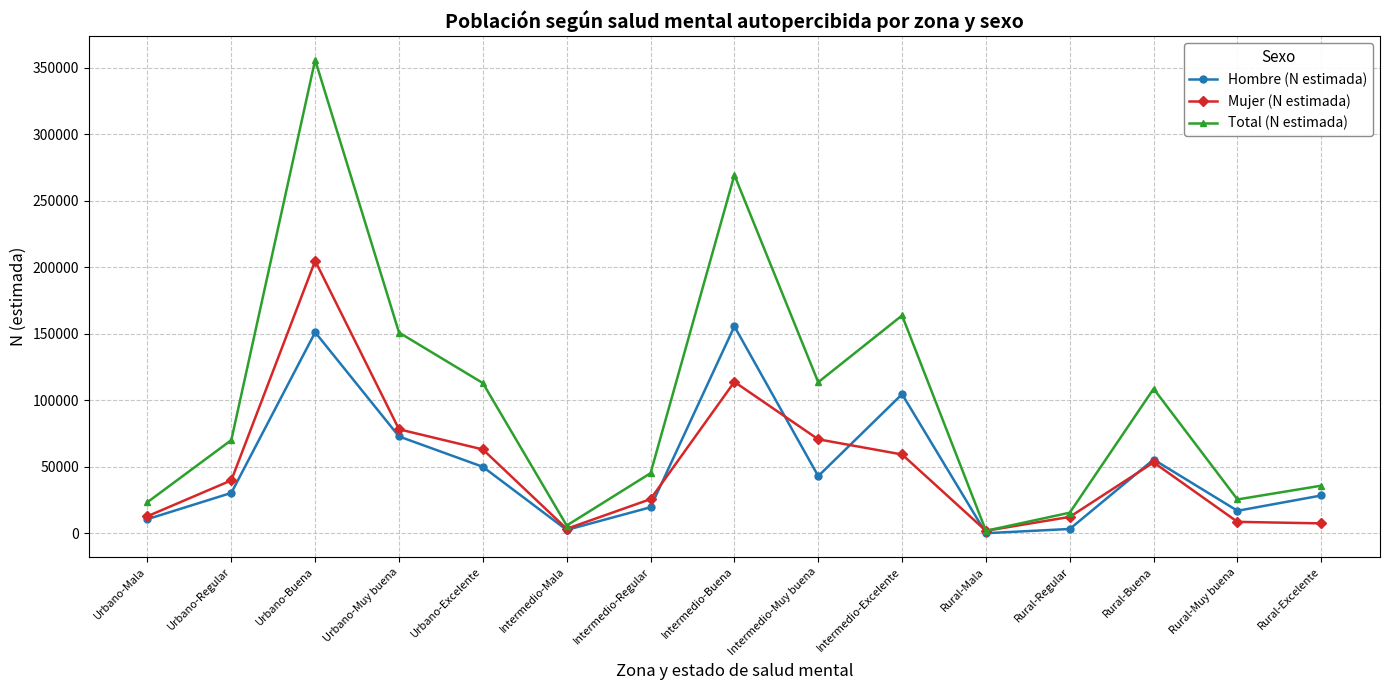

In Hombre (N estimada), how many points are lower than both neighbors (excluding endpoints)?

4